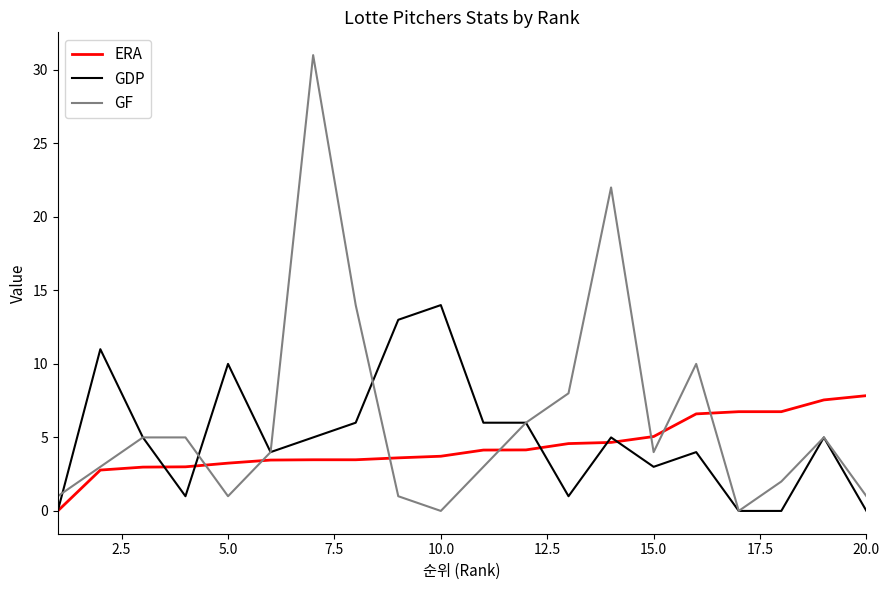

List the series in order of their peak value, lowest first.

ERA, GDP, GF